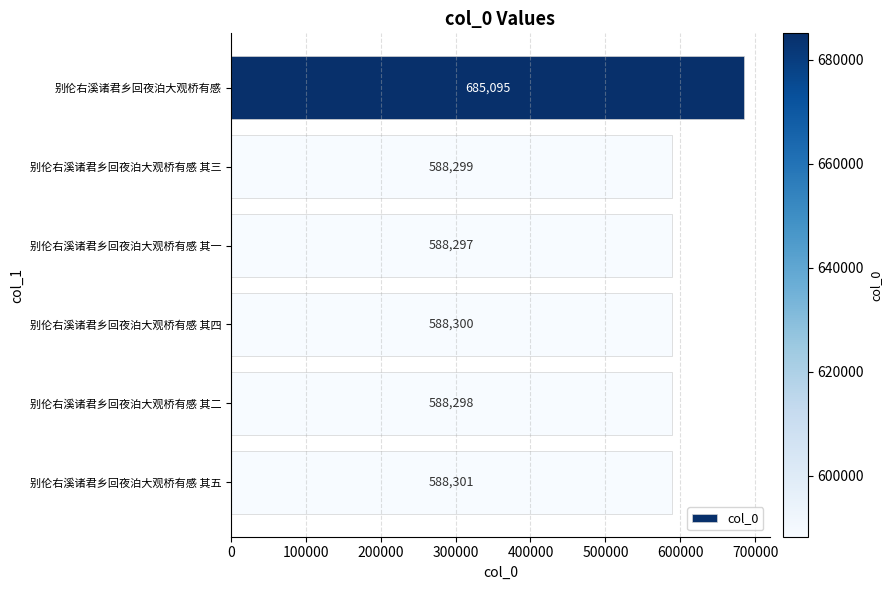

What is the smallest value displayed?

588297